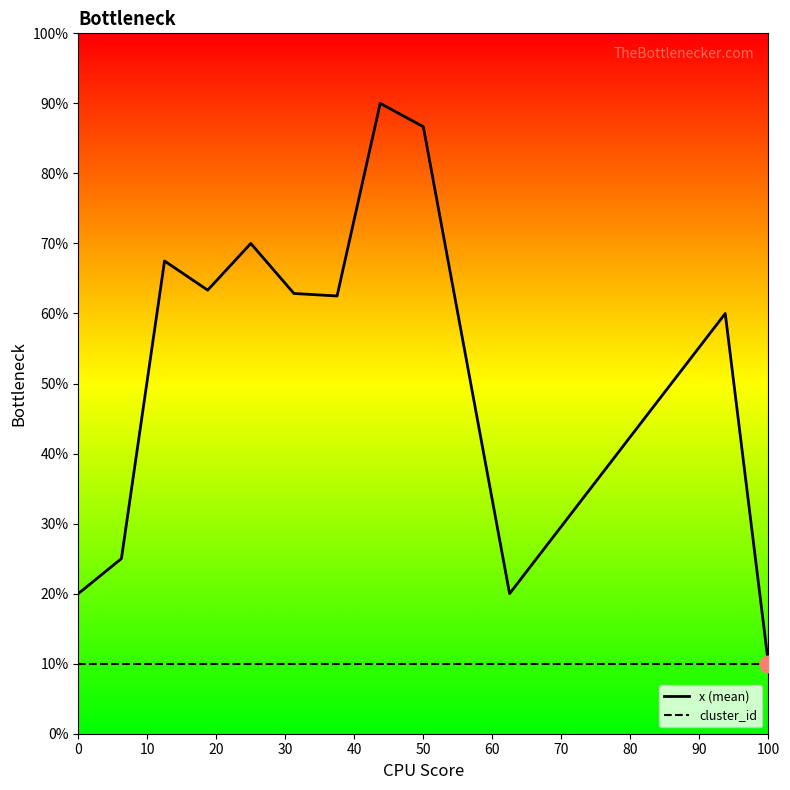

What is the average value of the cluster_id series?

10.0